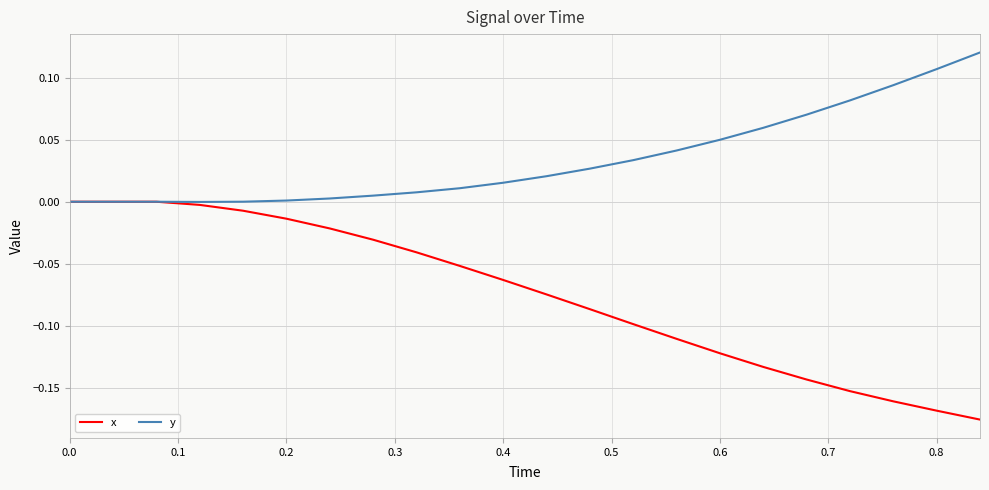

True or false: x has more than 2 interior local peaks.

False